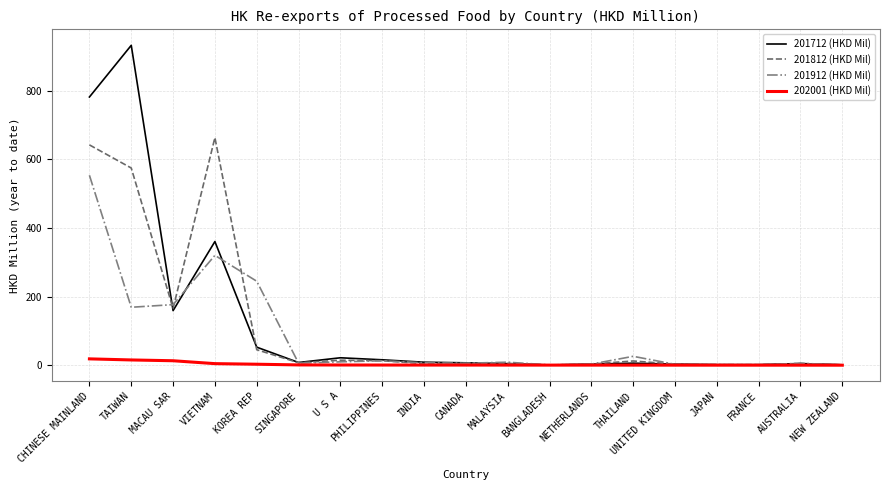

What is the minimum value for 201912 (HKD Mil)?

0.9